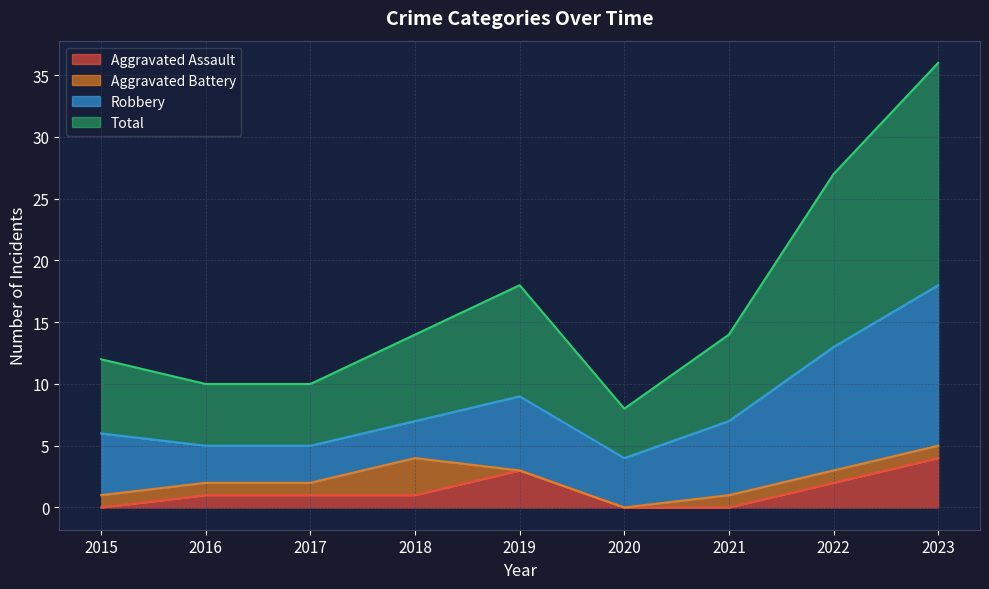

What is the highest value of the Aggravated Assault series?

4